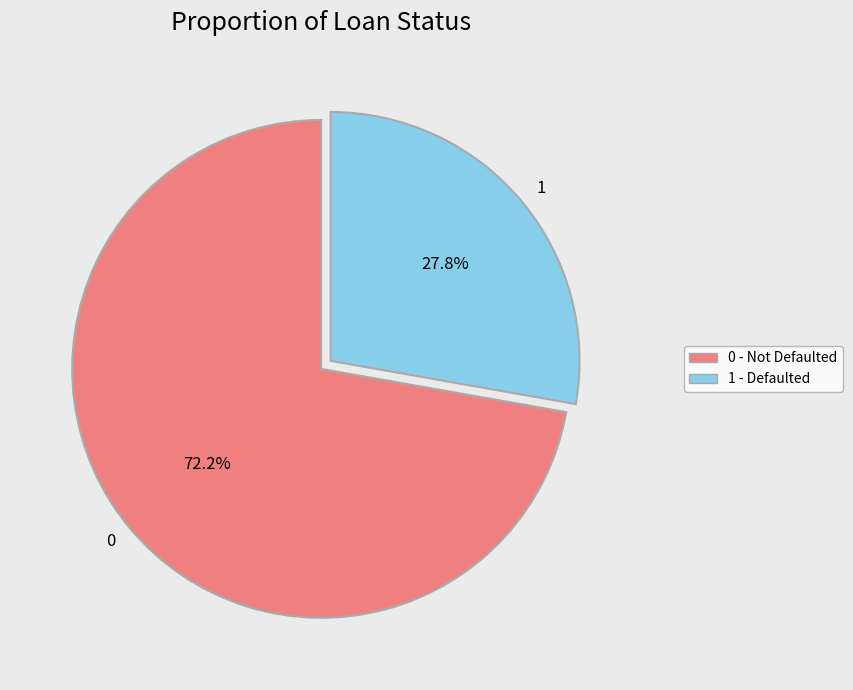

How many slices are in this pie chart?

2